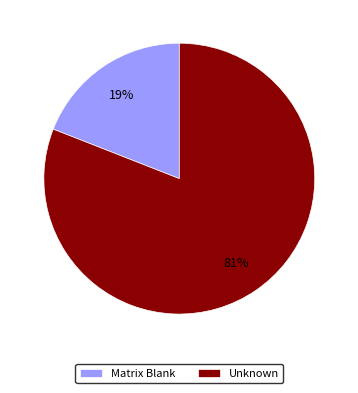

Does any single category account for the majority?

Yes